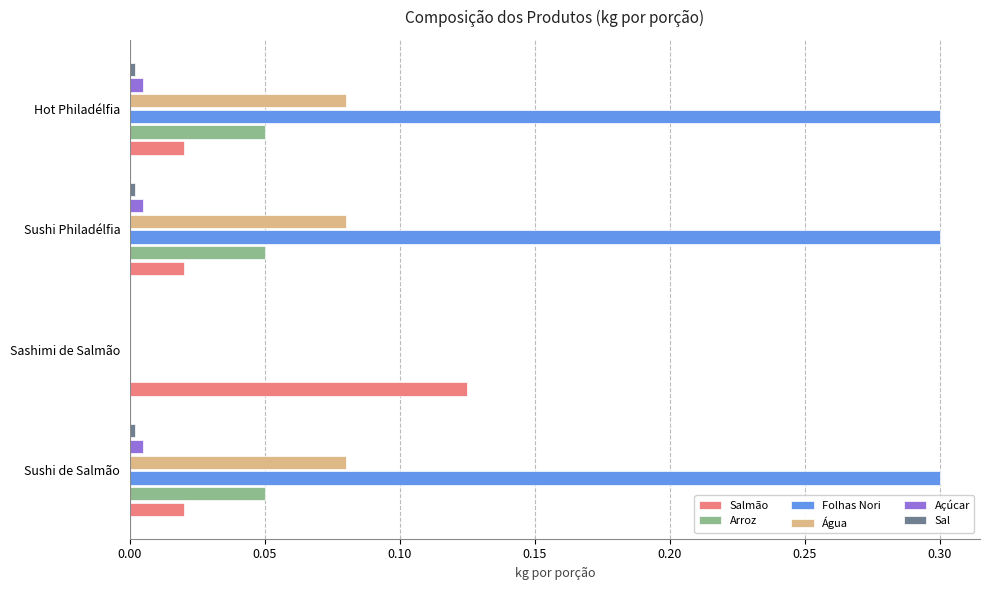

Which series has the largest total across all categories?

Folhas Nori